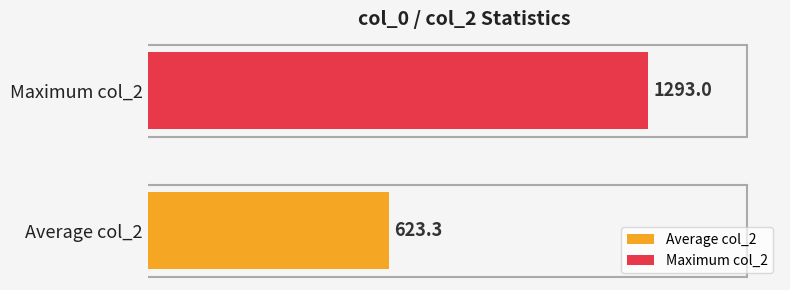

What is the smallest value displayed?

623.3